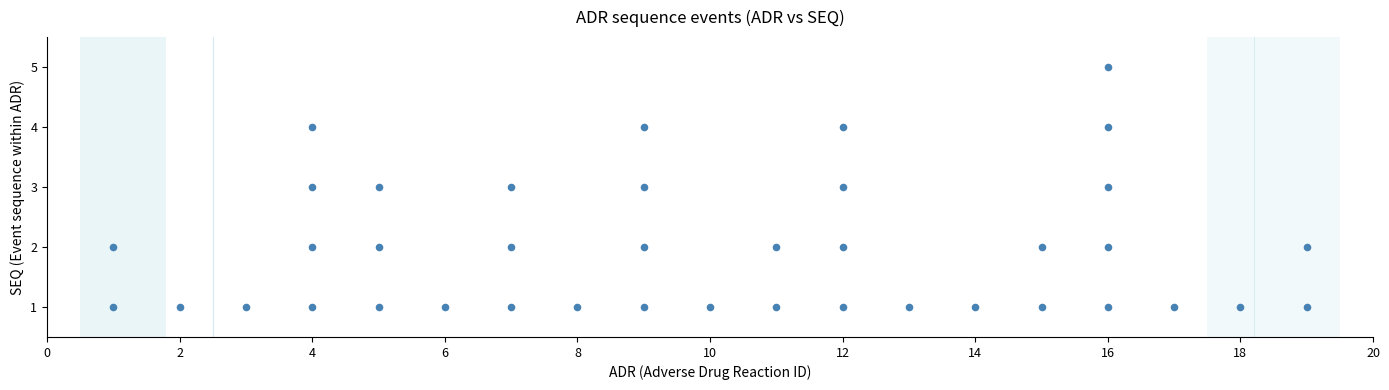

What is the range of Y values (max minus min)?

4